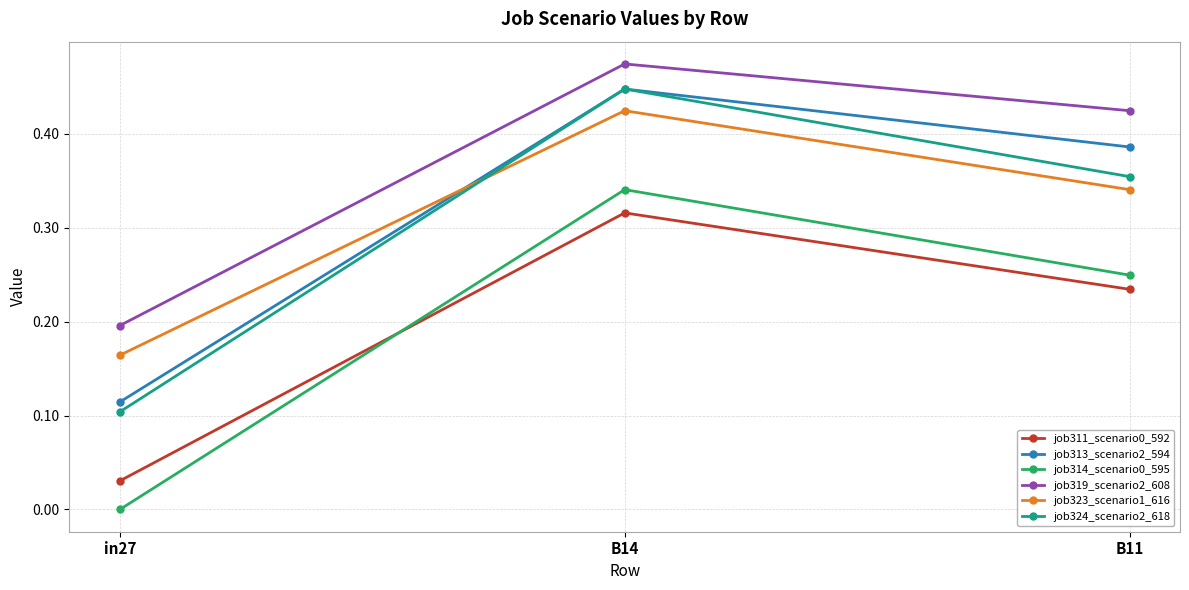

List the labels in order of job313_scenario2_594 value, smallest first.

in27, B11, B14